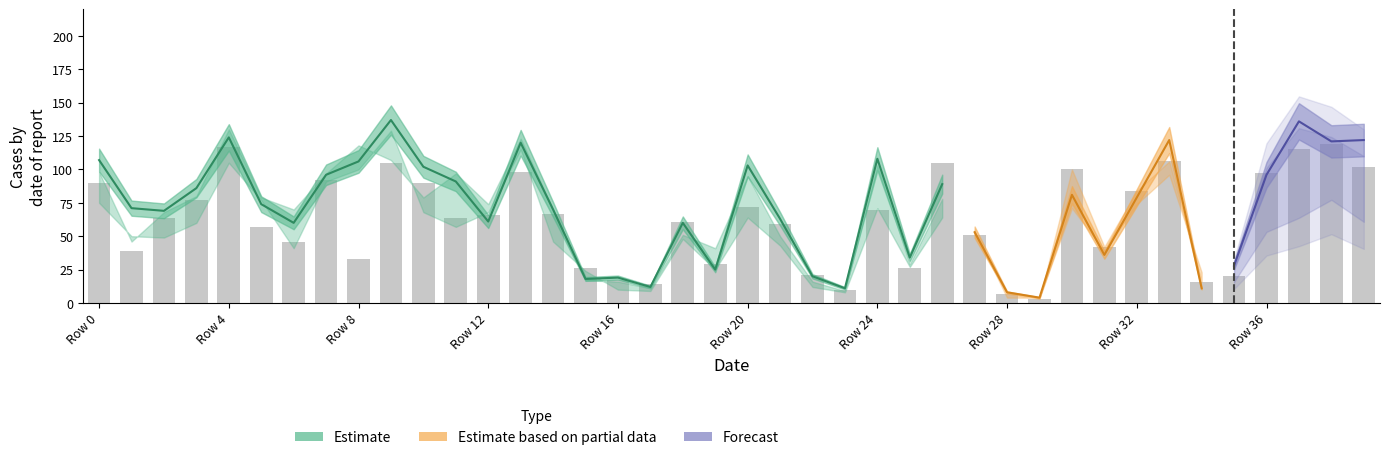

Read the value at 30.

100